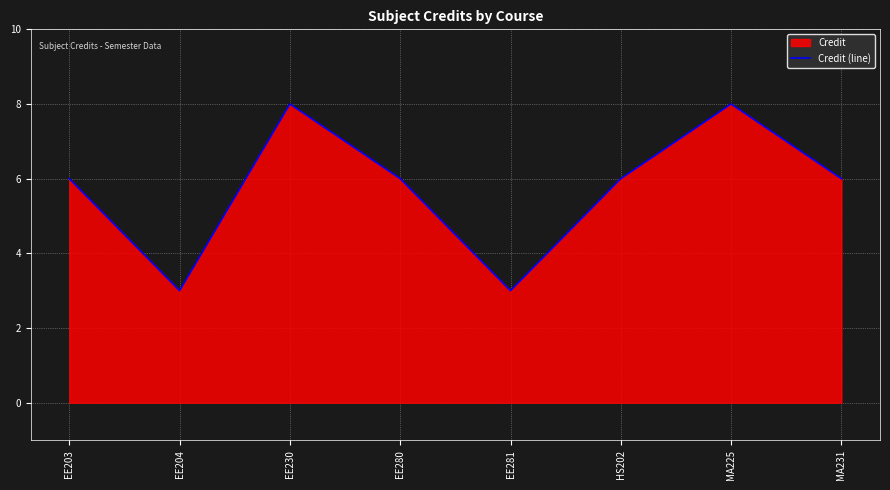

Where is the first local maximum?

EE230